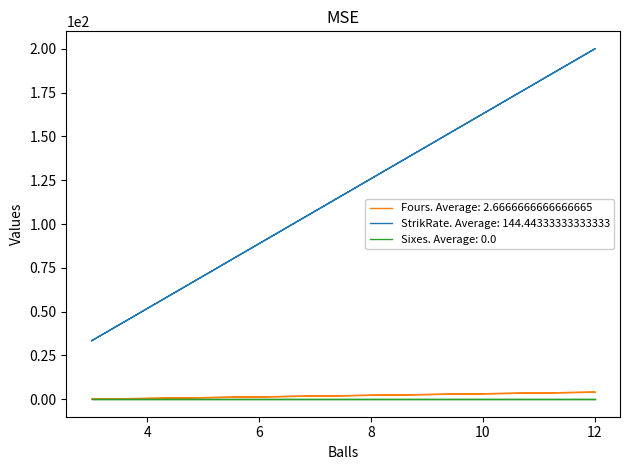

True or false: StrikRate has a value of 312.9 at 12.

False